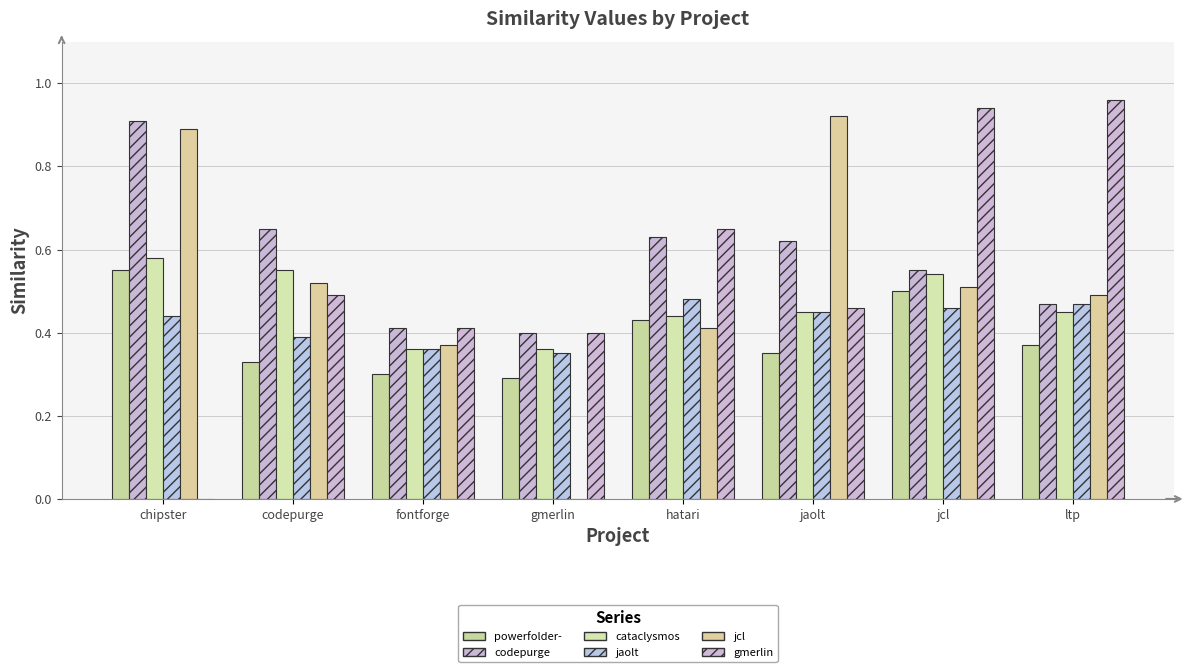

True or false: codepurge.csv has a value of 0.6 at jcl.

True